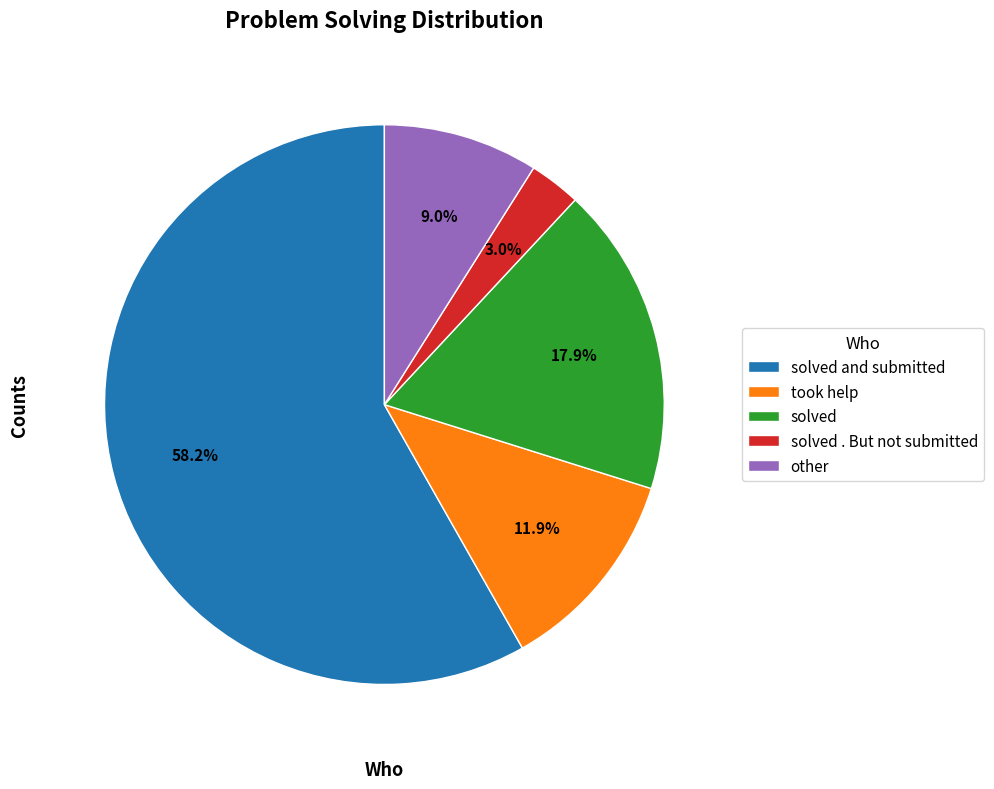

What is the smallest slice in the pie chart?

solved . But not submitted